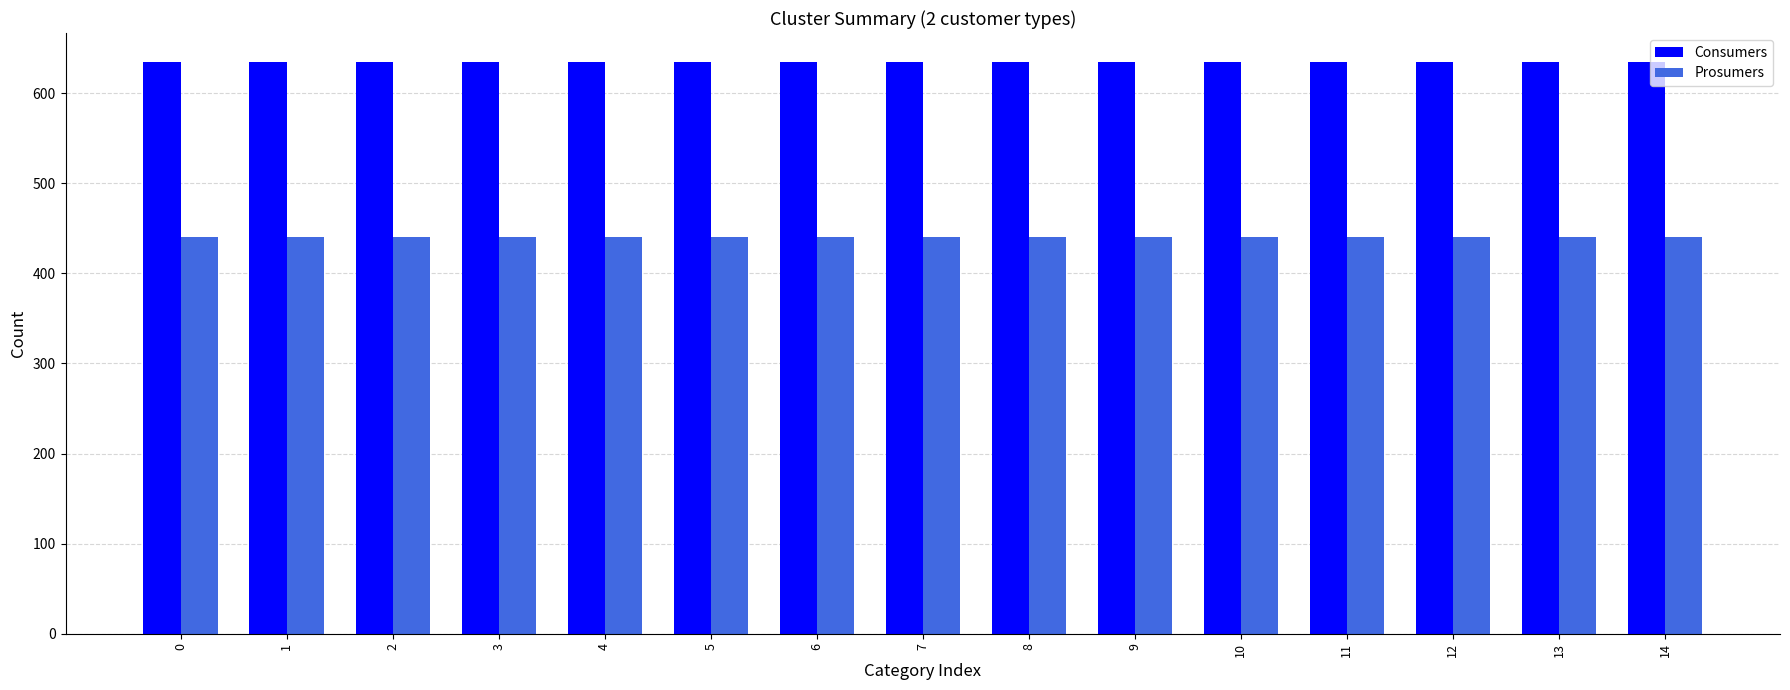

Is it true that Prosumers equals 440 at 5?

True